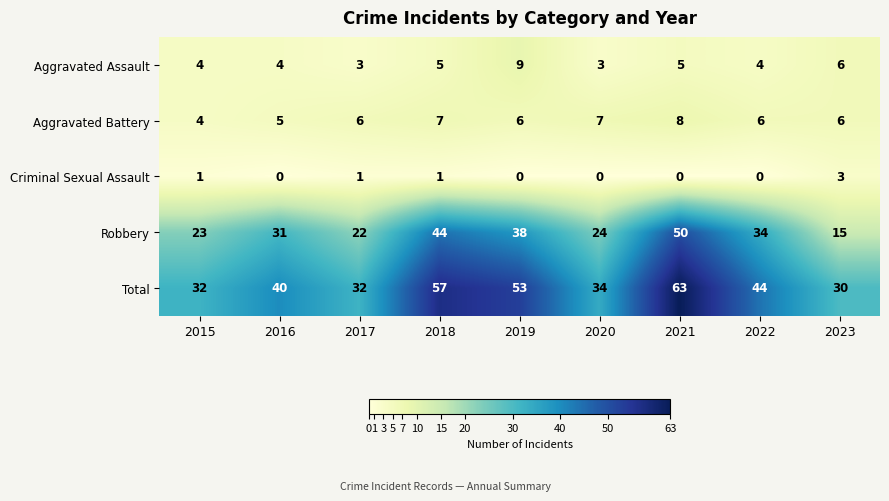

At how many categories does at least one series exceed 22?

9